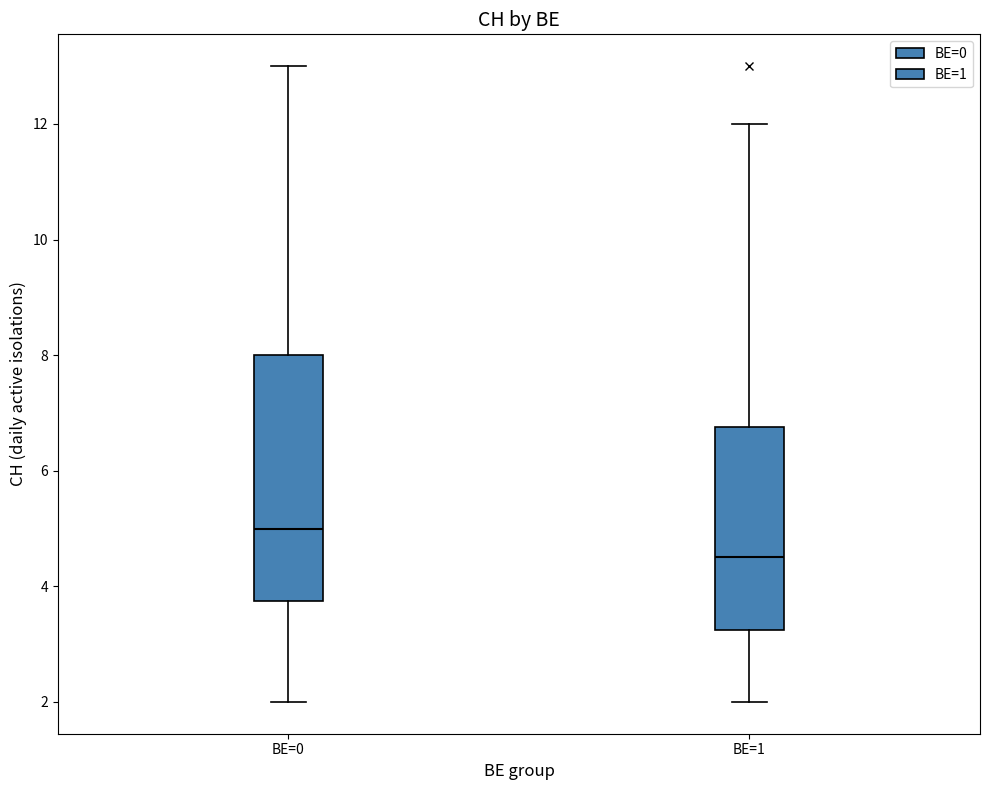

Reading left to right, read every box against the y-axis: the position of its median line, the range the box covers, and the ends of its whiskers. The values are not printed on the chart, so give them approximately, as read against the axis.

BE=0: median 5.0, box 3.8 to 8.0, whiskers 2.0 to 13.0
BE=1: median 4.6, box 3.2 to 6.8, whiskers 2.0 to 12.0